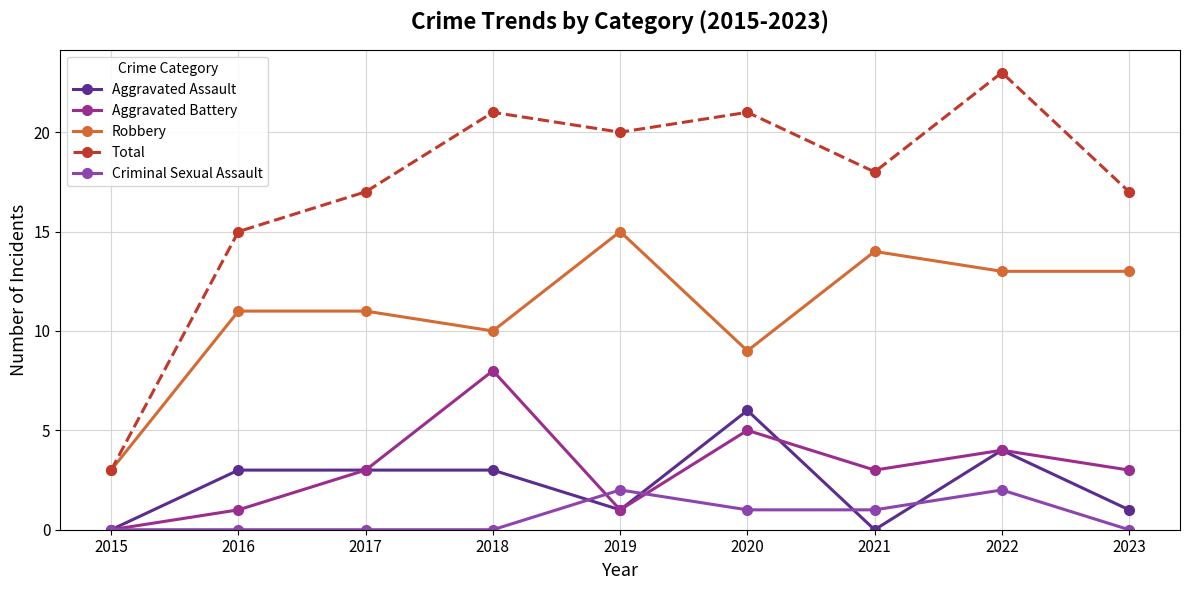

Reading right to left, what are all the values shown in this chart?

Aggravated Assault: 1	4	0	6	1	3	3	3	0
Aggravated Battery: 3	4	3	5	1	8	3	1	0
Robbery: 13	13	14	9	15	10	11	11	3
Total: 17	23	18	21	20	21	17	15	3
Criminal Sexual Assault: 0	2	1	1	2	0	0	0	0